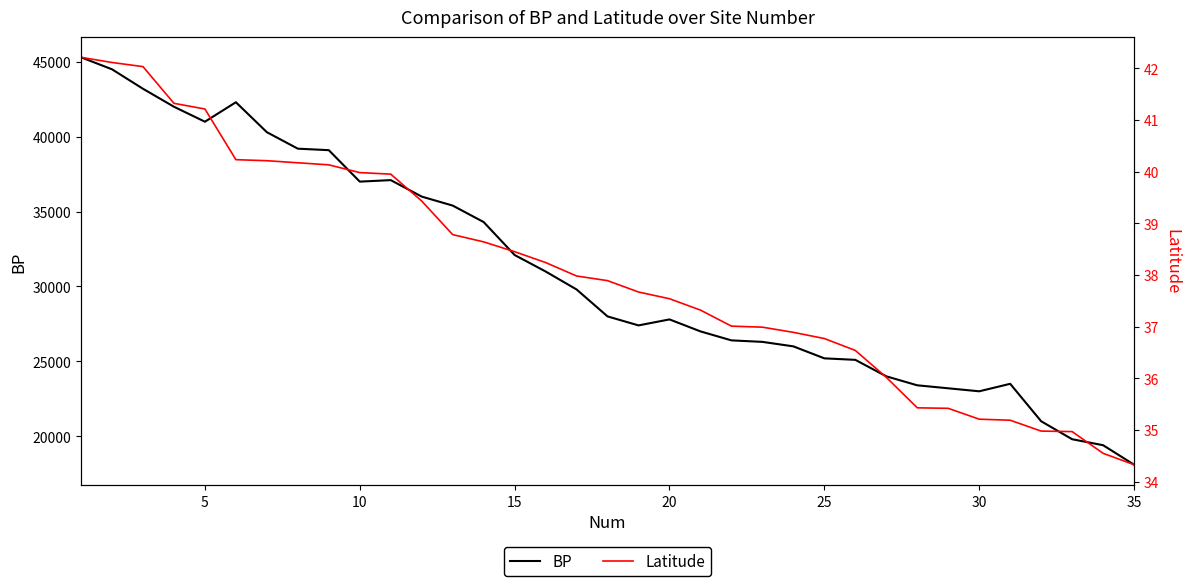

What is the highest value of the BP series?

45300